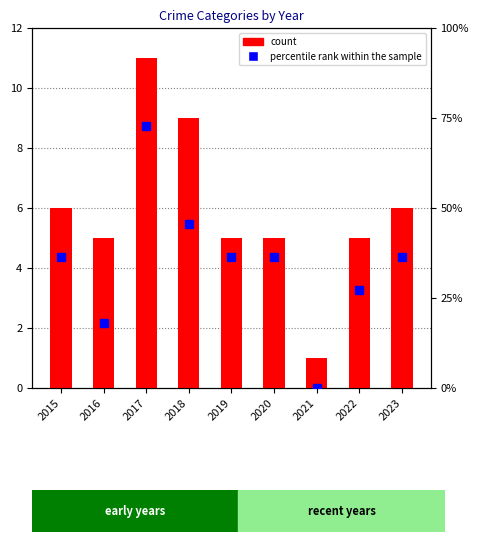

How many groups of bars are there?

9